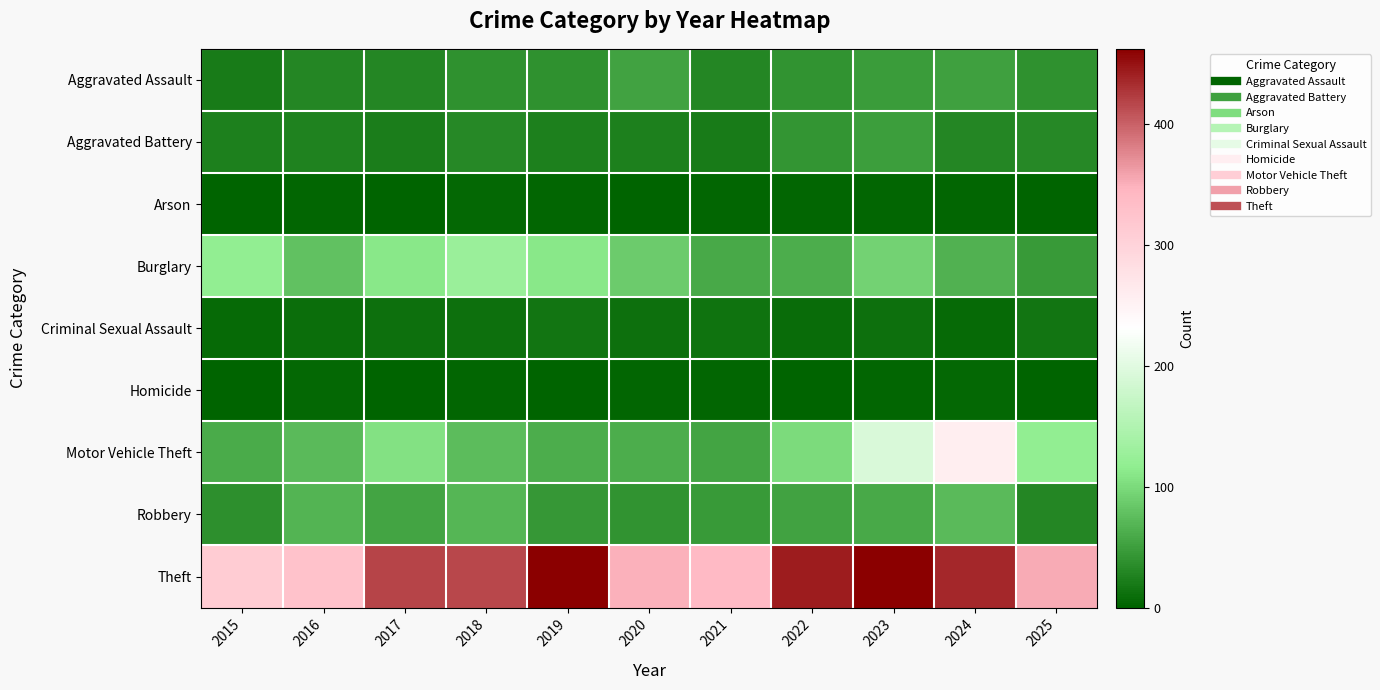

Which category has the highest value across all series?

2023